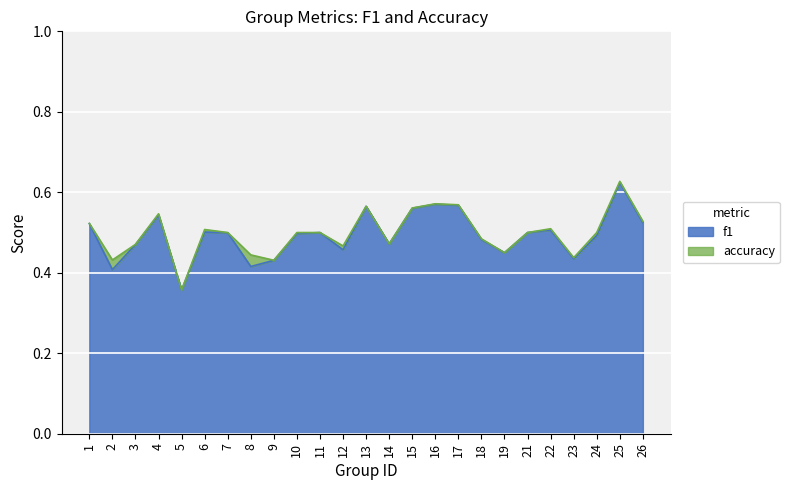

Count the number of data series in this chart.

2